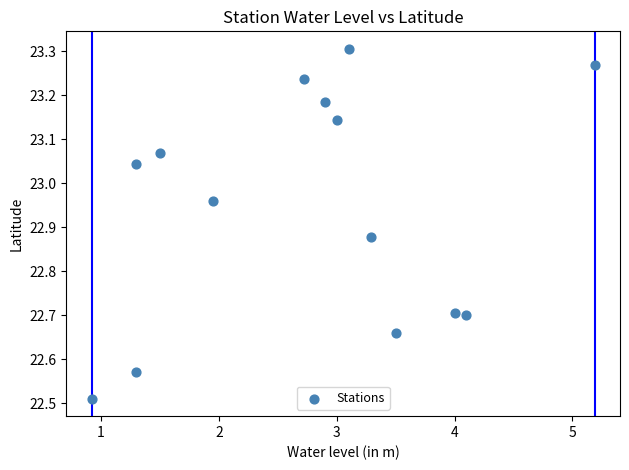

What is the range of X values (max minus min)?

4.3